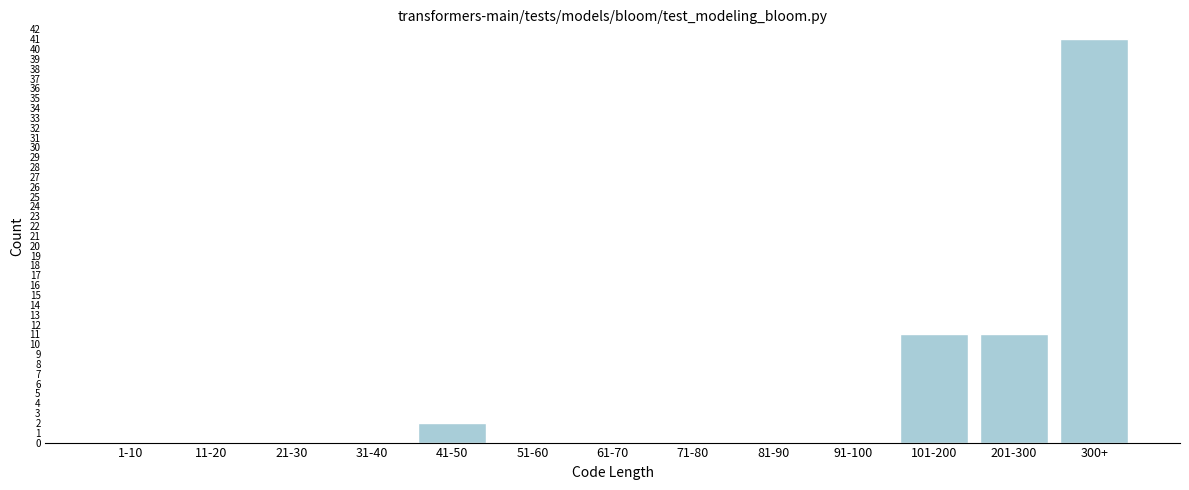

Reading left to right, list all the values displayed in this chart.

1-10=0	11-20=0	21-30=0	31-40=0	41-50=2	51-60=0	61-70=0	71-80=0	81-90=0	91-100=0	101-200=11	201-300=11	300+=41